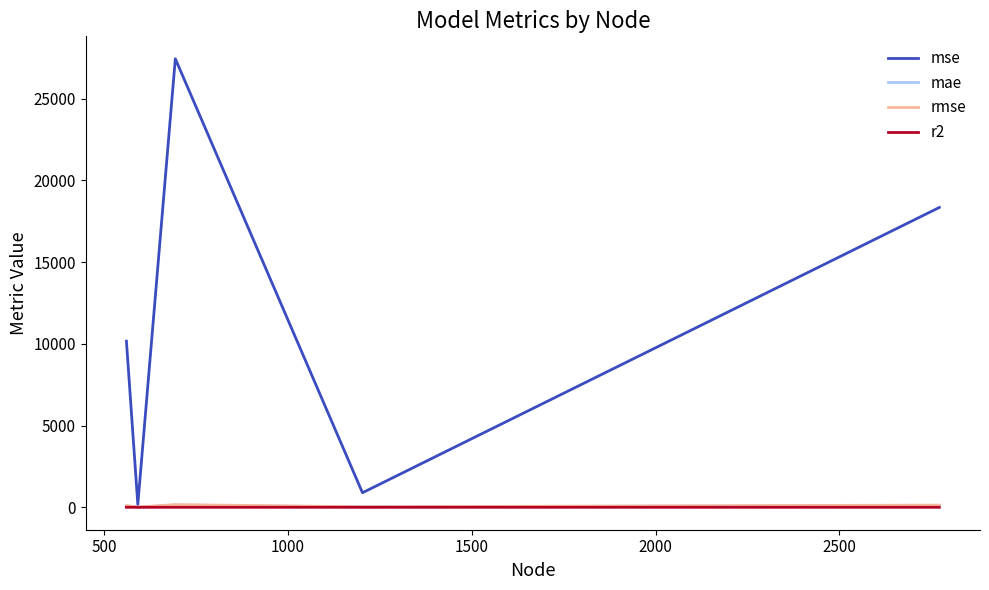

Which series has the widest spread of values?

mse